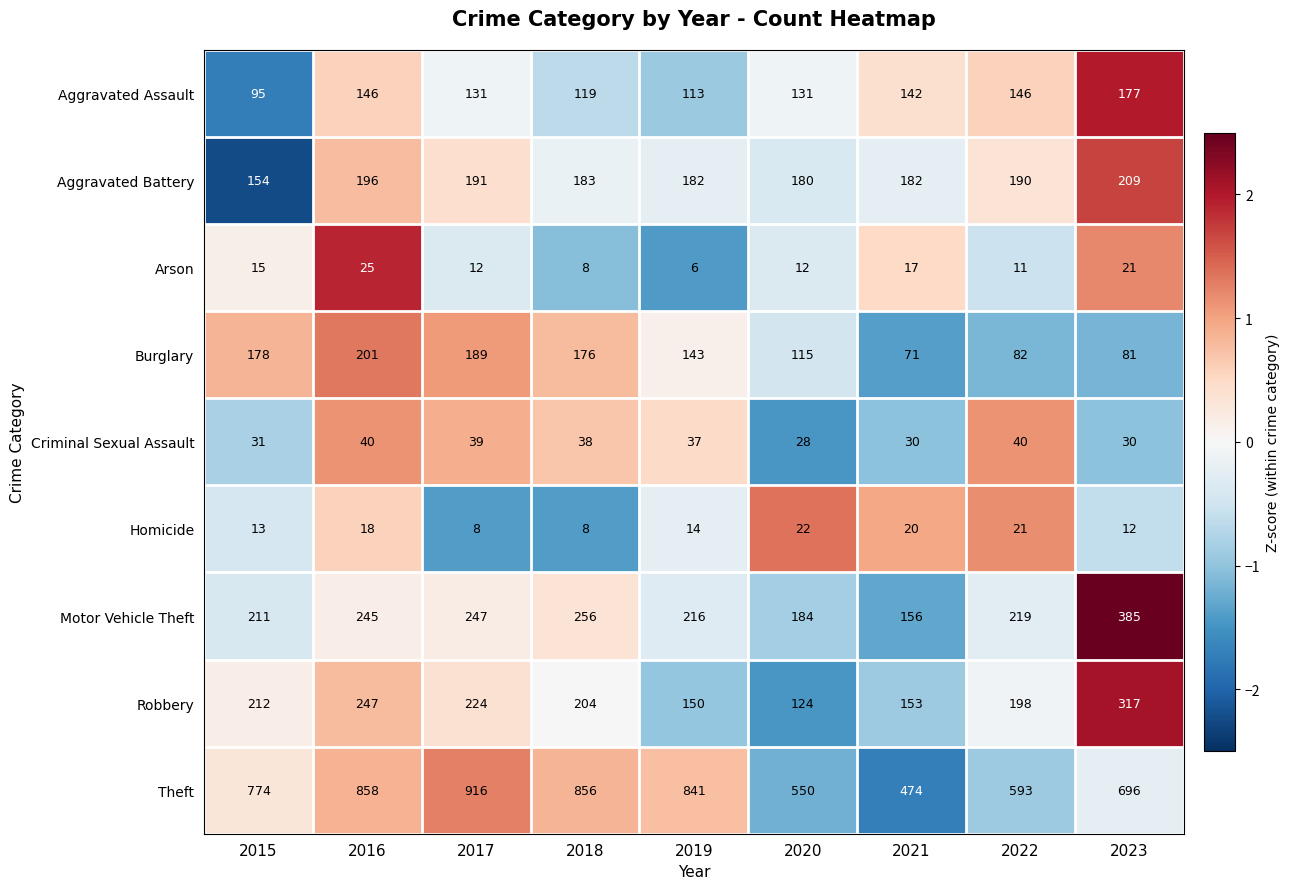

List the series in order of their peak value, lowest first.

Homicide, Arson, Criminal Sexual Assault, Aggravated Assault, Burglary, Aggravated Battery, Robbery, Motor Vehicle Theft, Theft